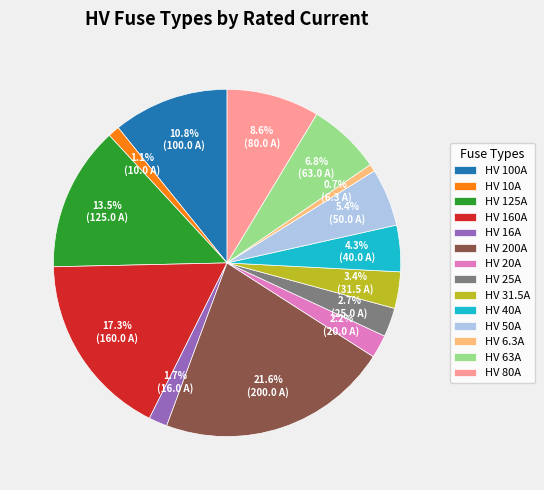

What is the ratio of the value at HV 31.5A to the value at HV 80A?

0.4